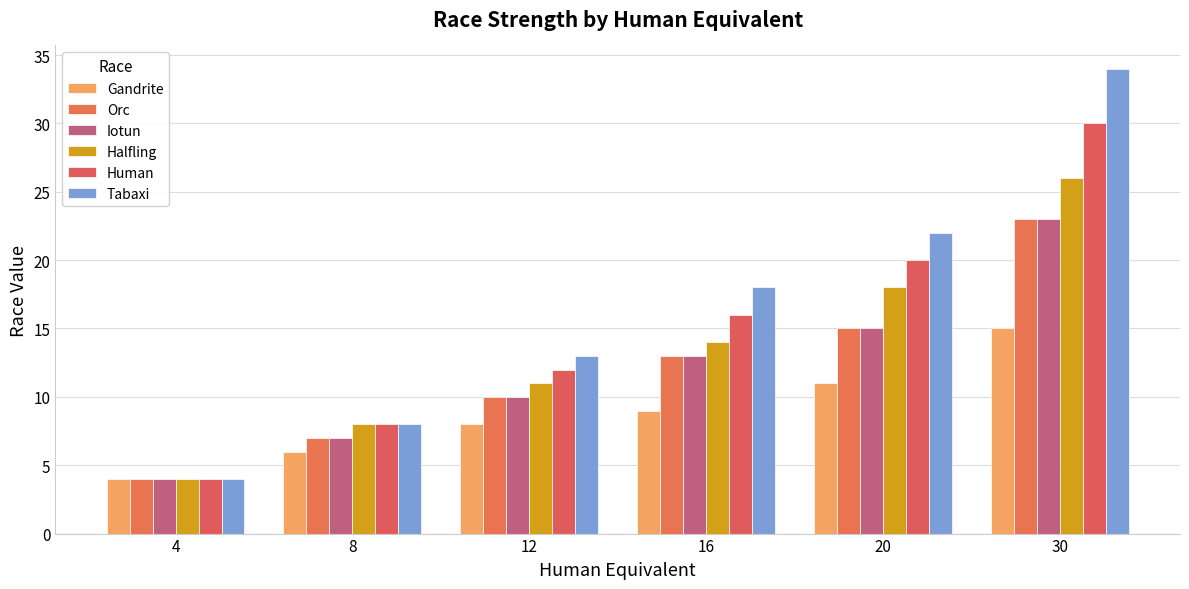

What is the value of the Tabaxi bar at the 3rd from the left?

13